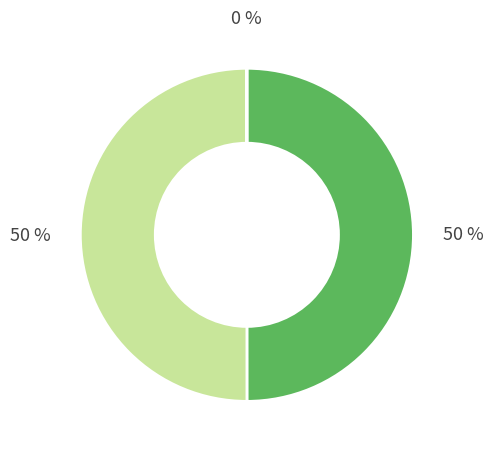

To the nearest percent, what is the average slice percentage?

33%